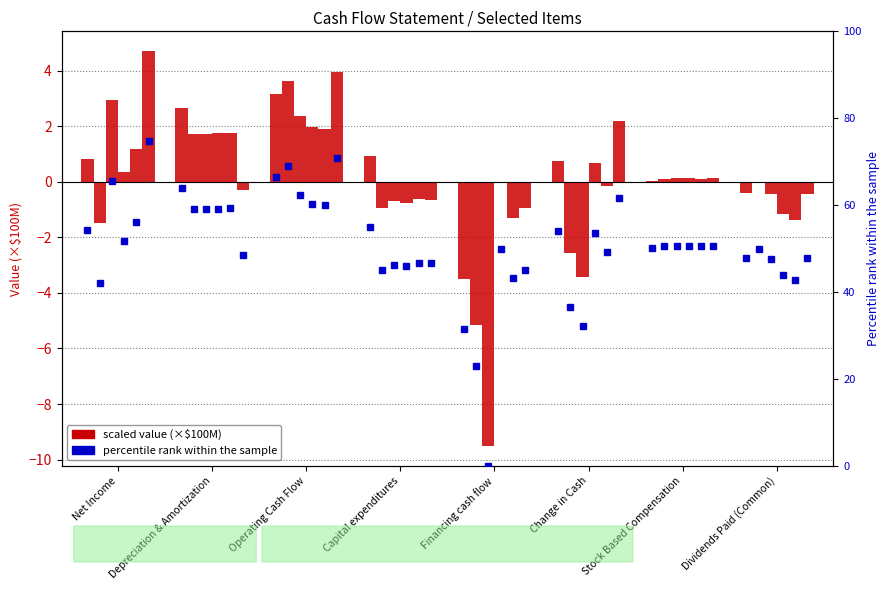

What is the label of the 8th bar from the left?

Dividends Paid (Common)